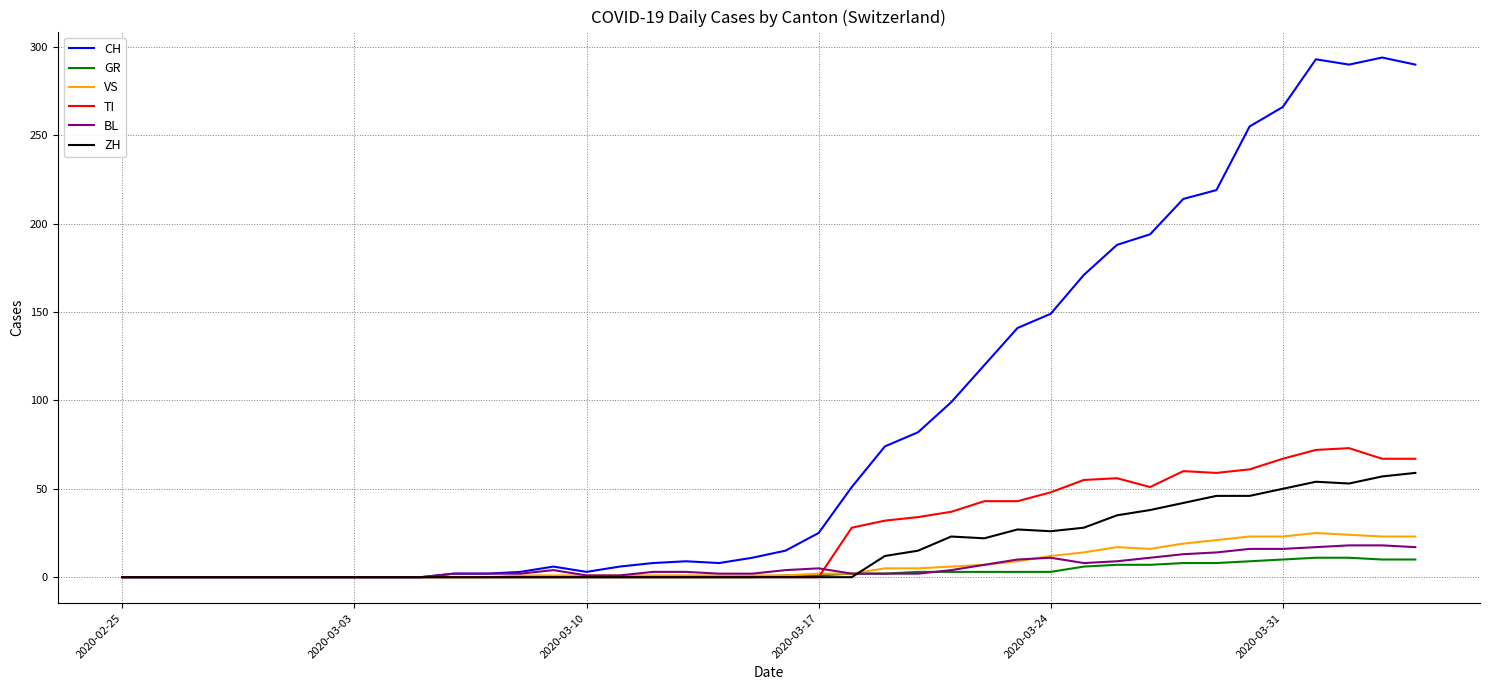

What is the maximum value shown in the chart?

294